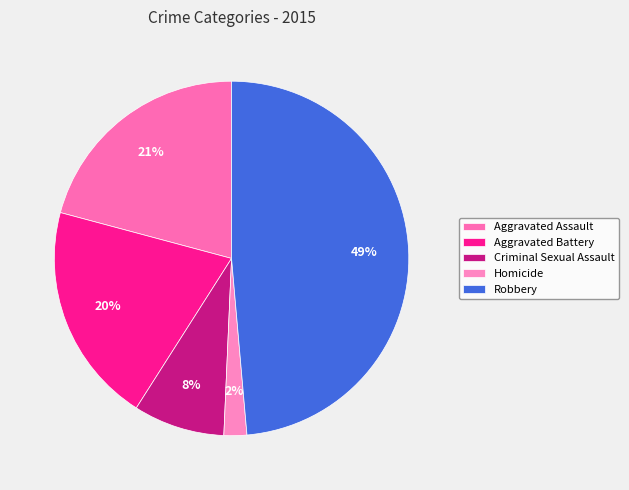

Combined, what portion of the pie is Robbery and Homicide?

50.7%